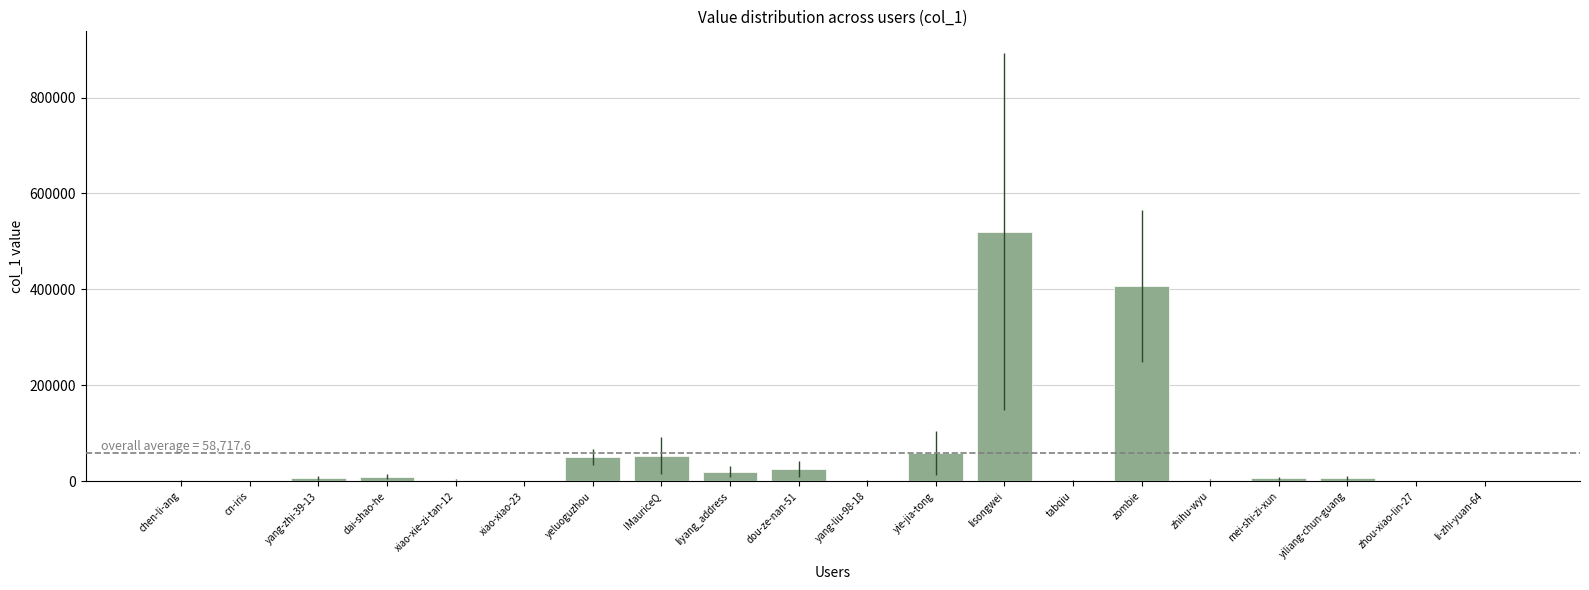

True or false: the data shows 58184 at yie-jia-tong.

True